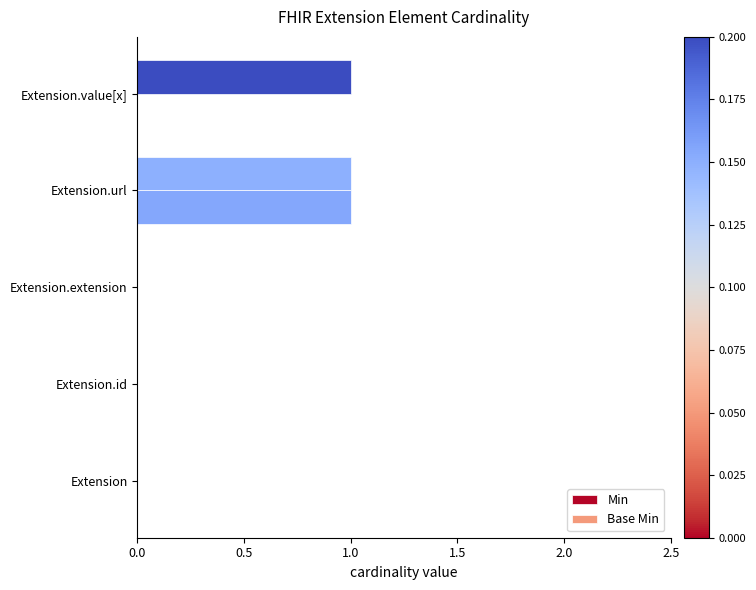

Rank the series by their average value, from lowest to highest.

Base Min, Min